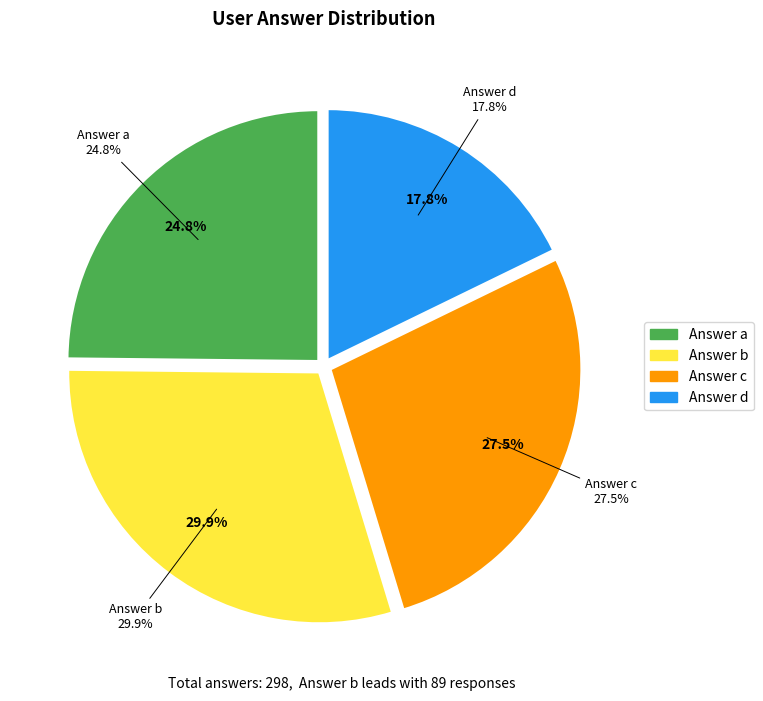

What is the total percentage of b and c?

57.4%